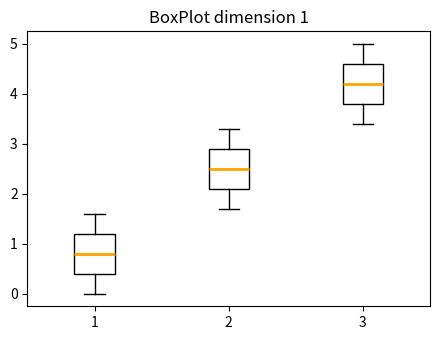

Which box's median line is the lowest?

1